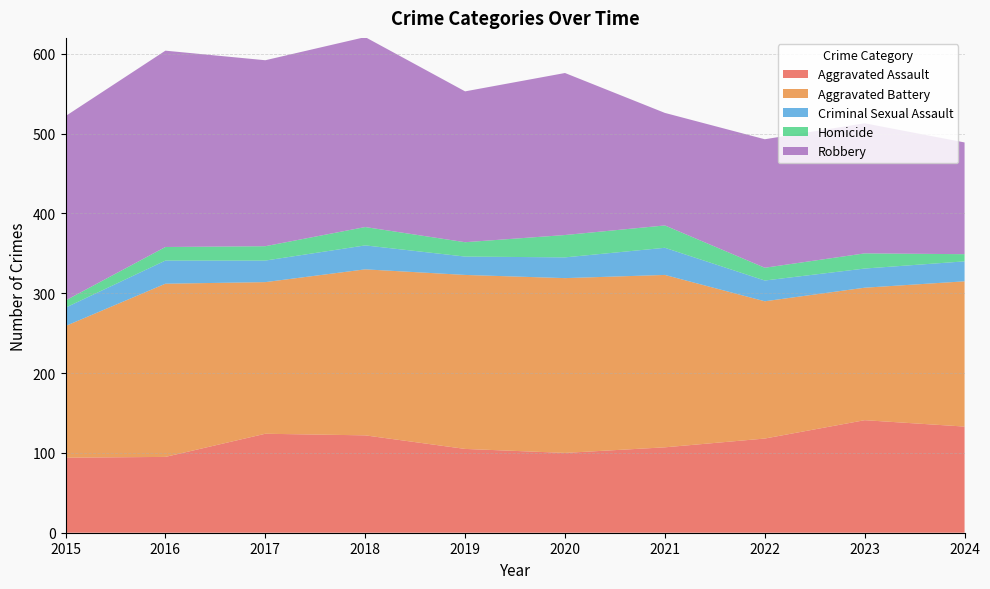

Reading right to left, transcribe all the data shown in this chart.

Aggravated Assault: 133	141	118	107	100	105	122	124	95	94
Aggravated Battery: 182	166	172	216	219	218	208	190	217	165
Criminal Sexual Assault: 25	24	26	34	26	23	30	27	29	23
Homicide: 9	19	16	28	28	18	23	18	17	9
Robbery: 140	163	161	141	203	189	238	233	246	231